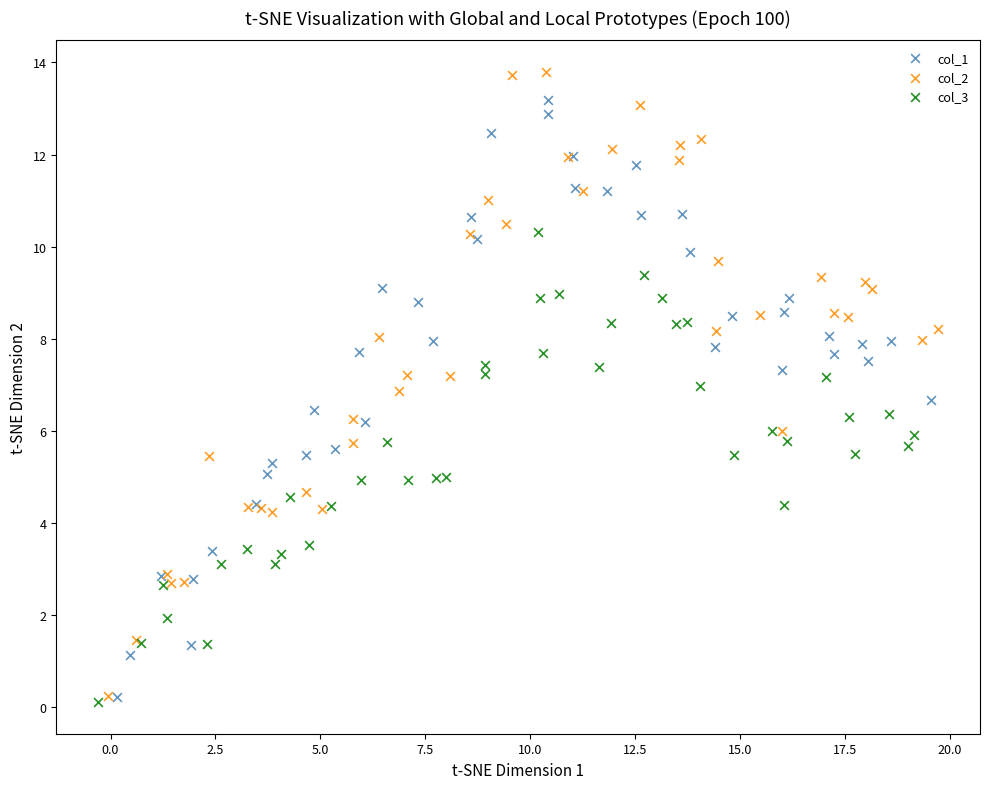

Which series has the largest Y range (max minus min)?

col_2